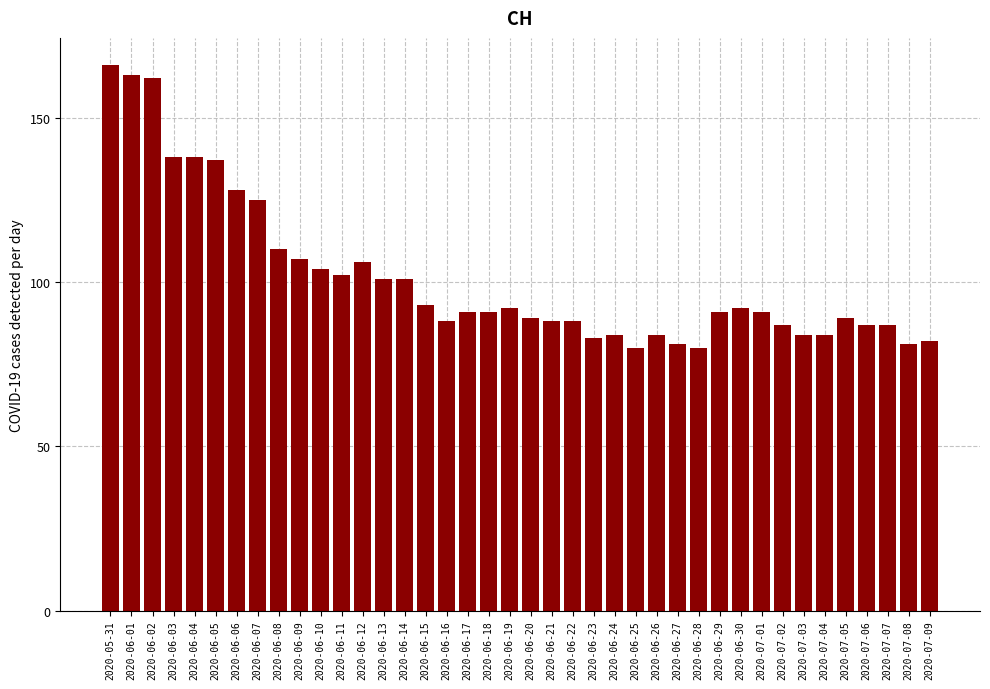

The value at 2020-07-07 is 142. True or false?

False